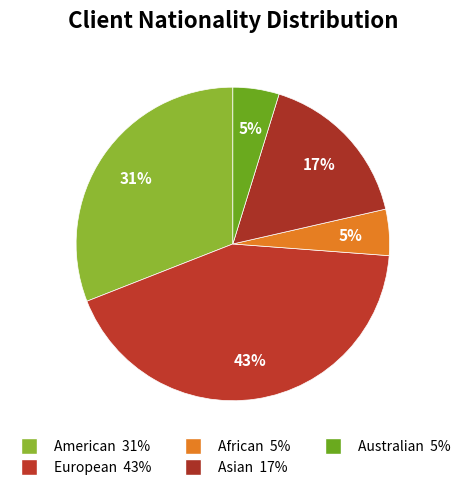

Which has a higher value, Australian or Asian?

Asian